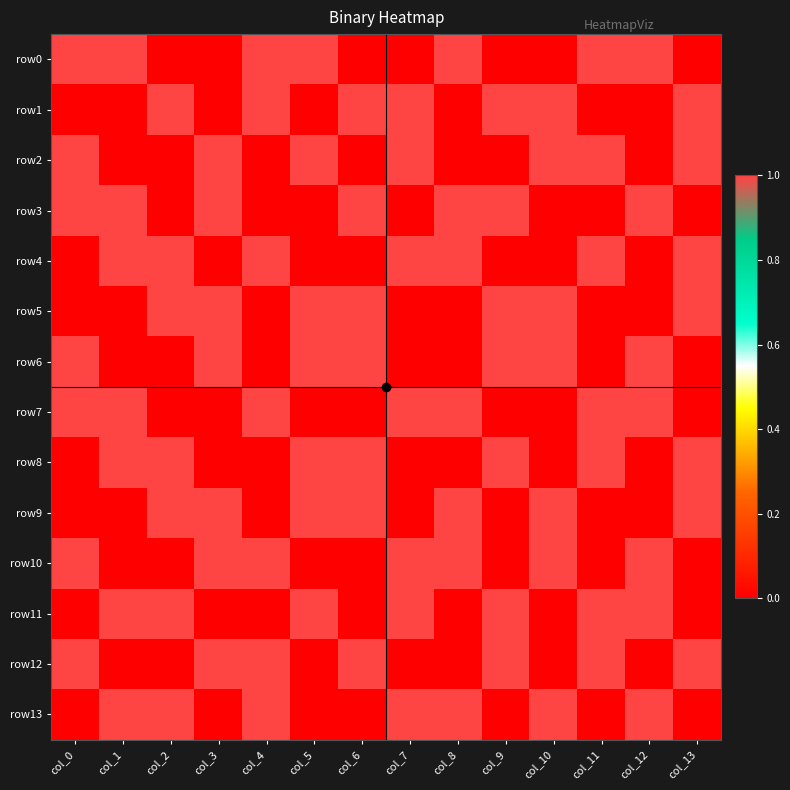

At which category does the chart reach its minimum across all series?

col_2